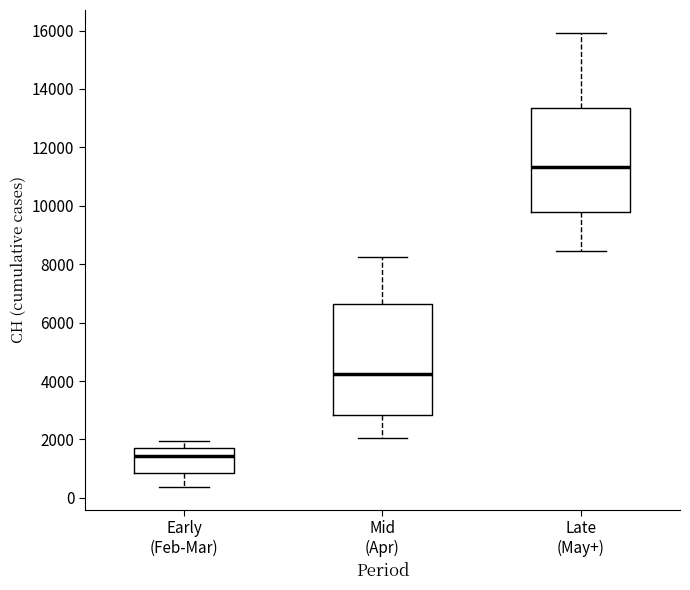

Which box is the tallest, from its lower edge to its upper edge?

Mid (Apr)